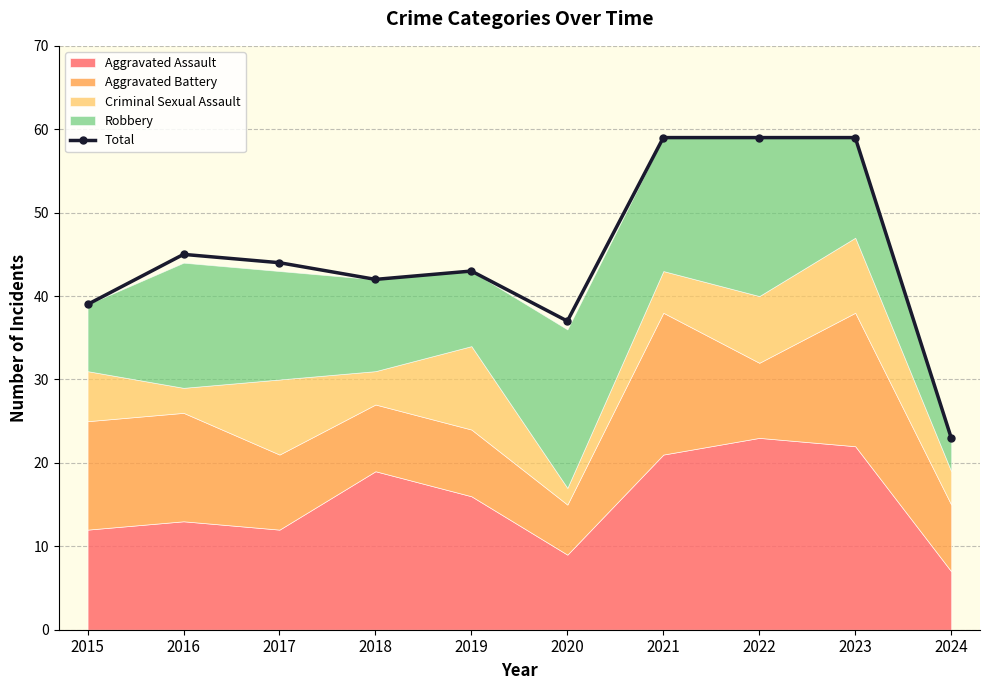

What is the lowest value of the Total series?

23